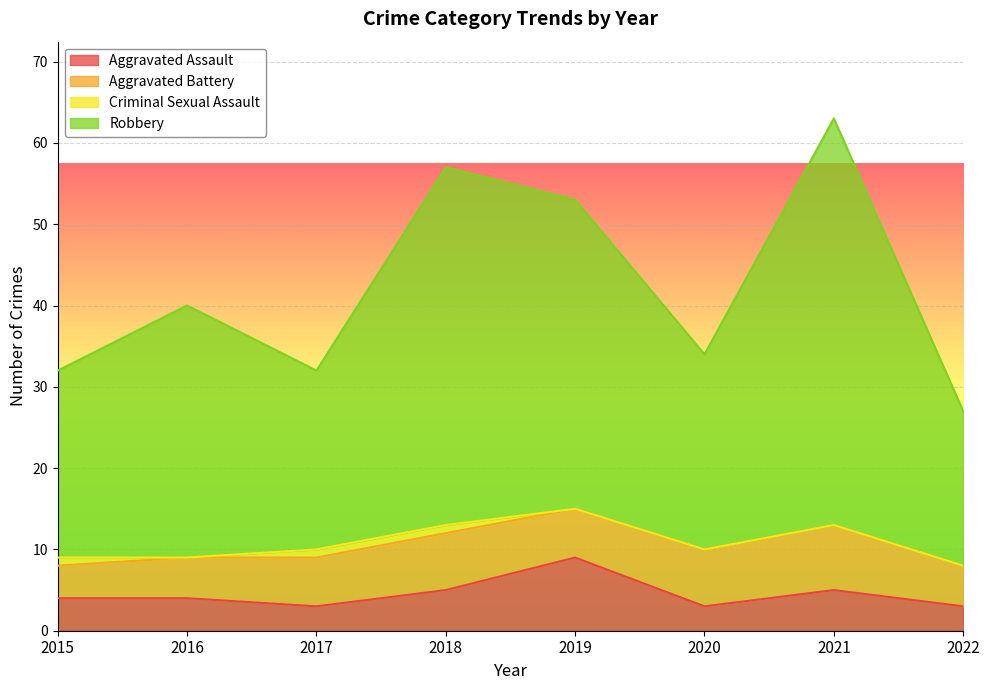

What is the average value of the Robbery series?

42